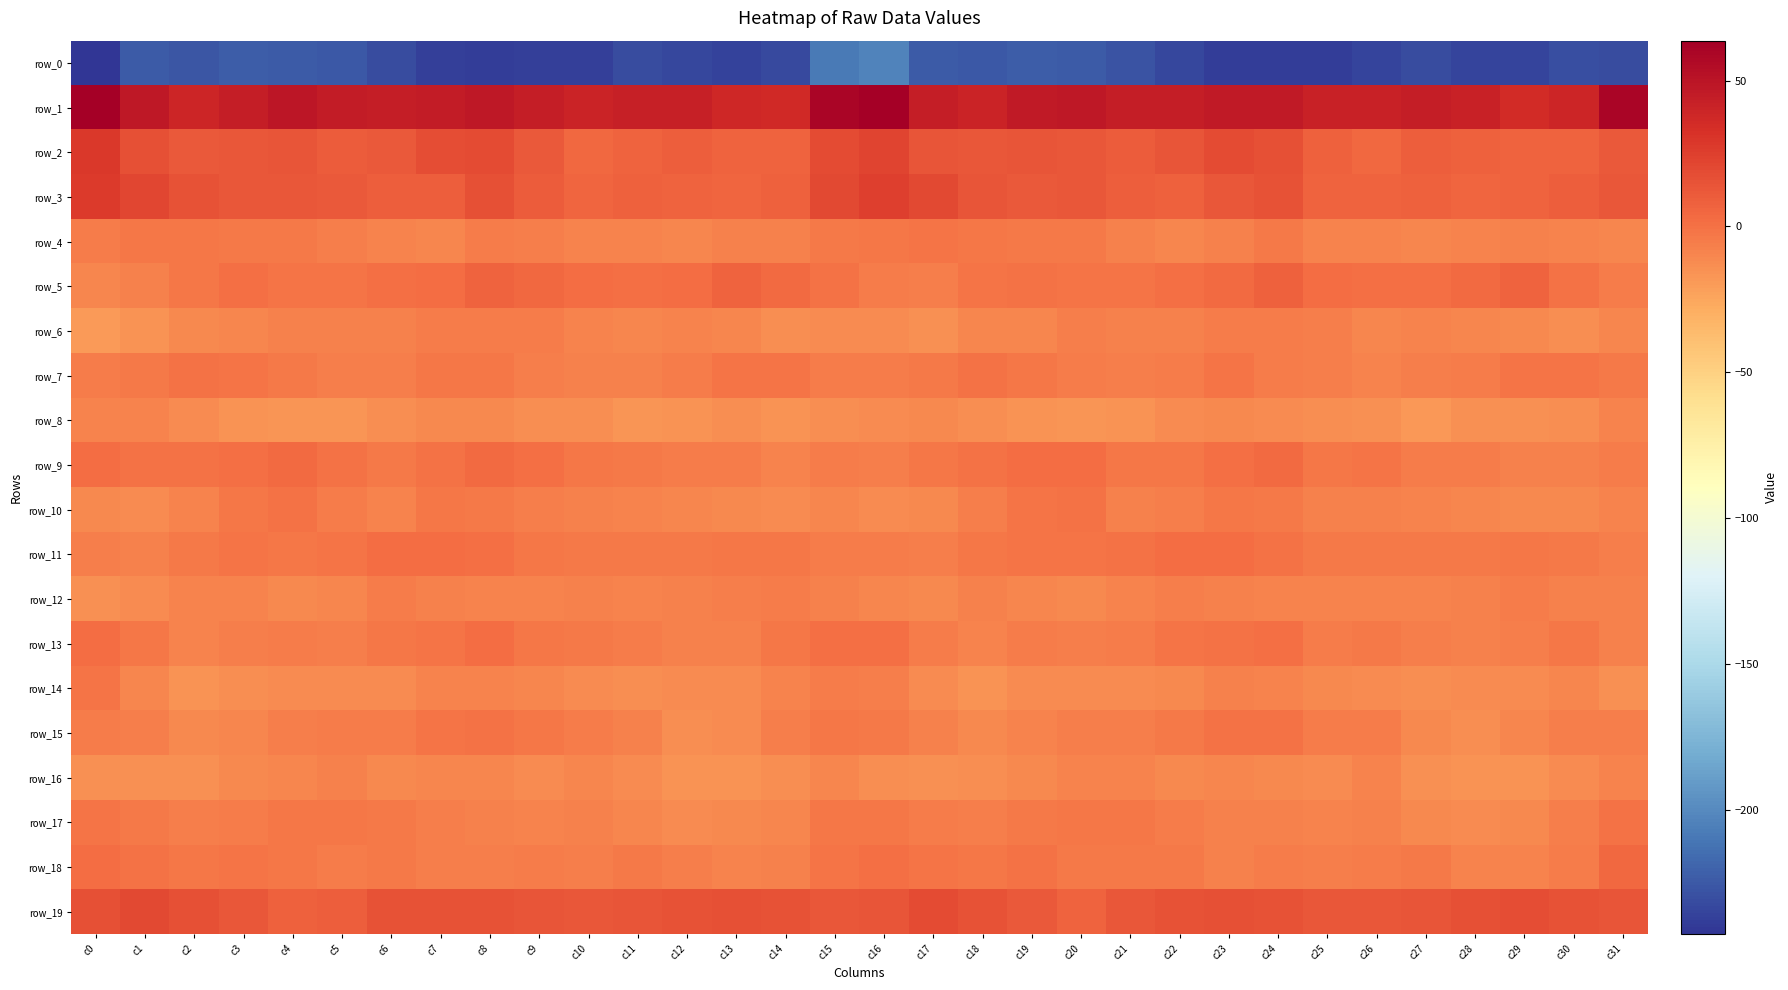

What is the total value across all series at c18?

-246.1